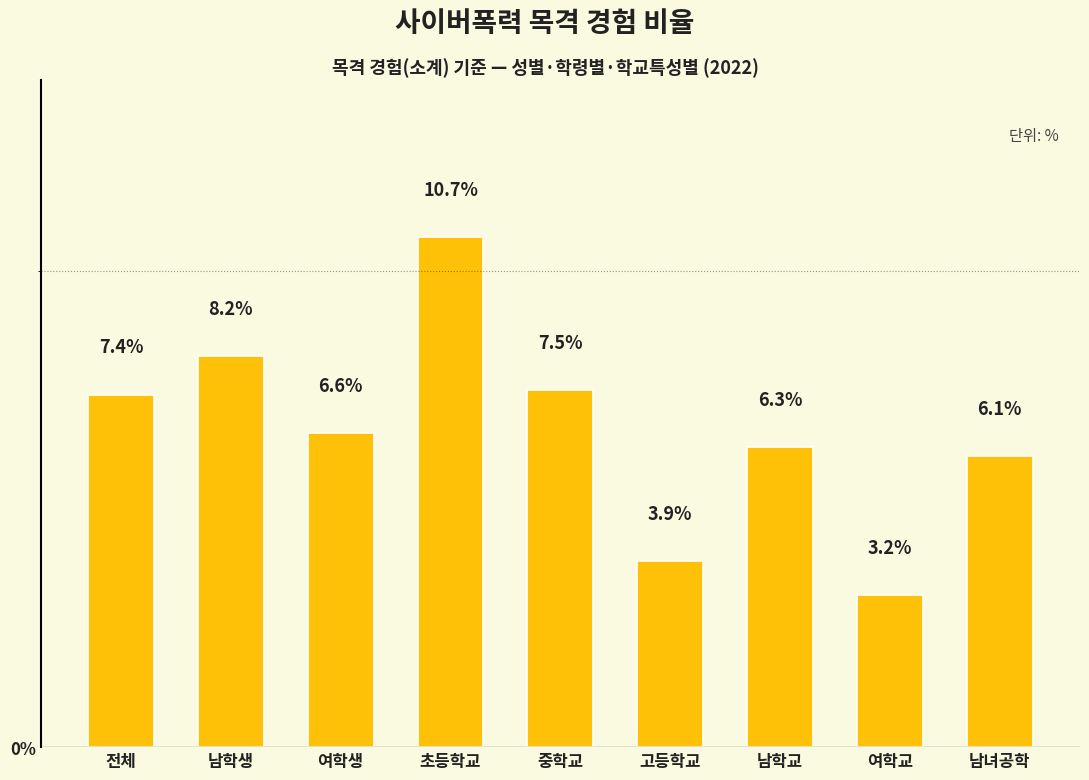

True or false: the data shows 6.1 at 남녀공학.

True